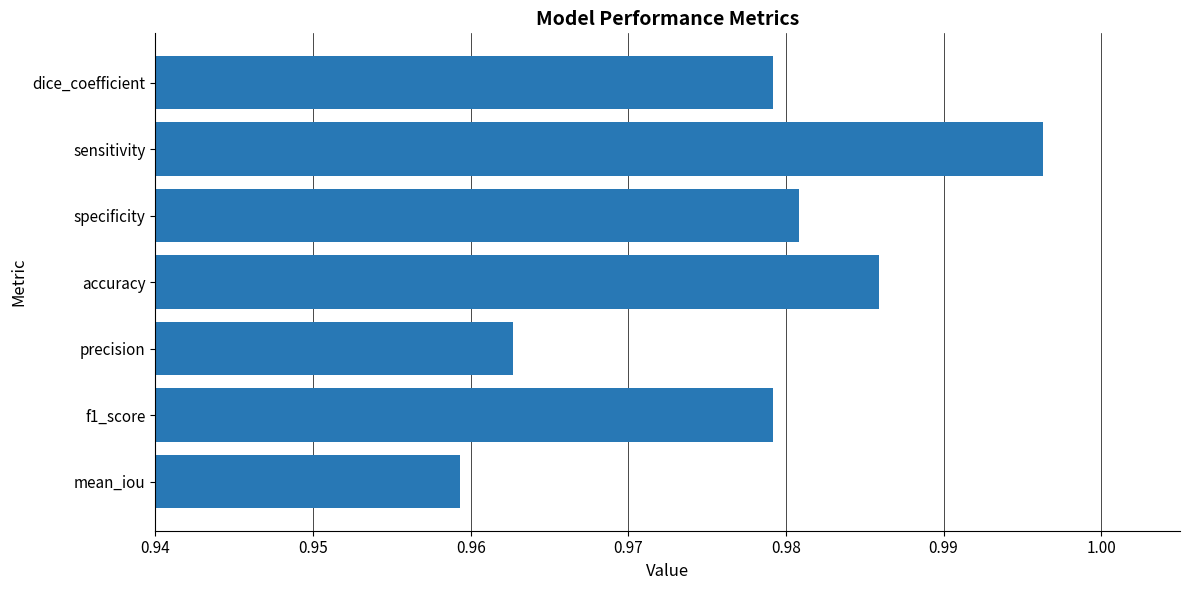

Count the values in the range 0 to 1.

7